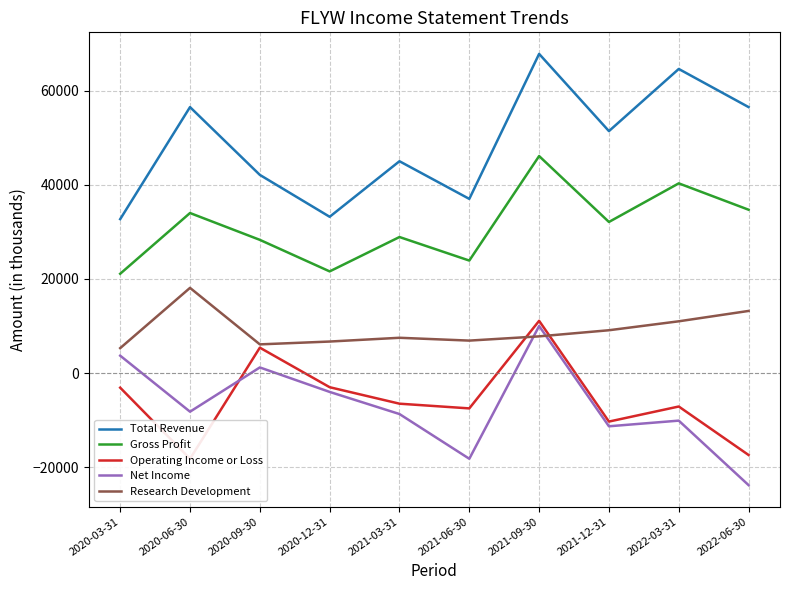

At which category does the chart reach its peak across all series?

2021-09-30